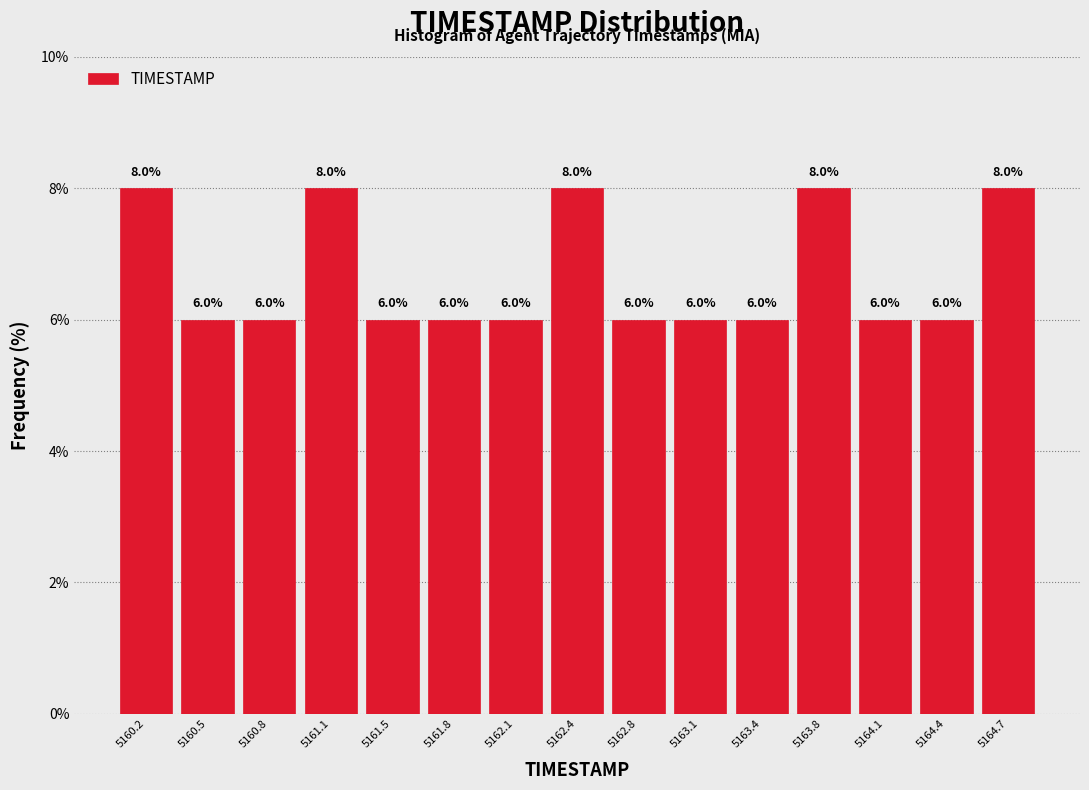

What is the height of the bar covering 5162.95 to 5163.25 on the x-axis? The bar edges are not printed on the chart, so give them approximately, as read against the axis.

6.0